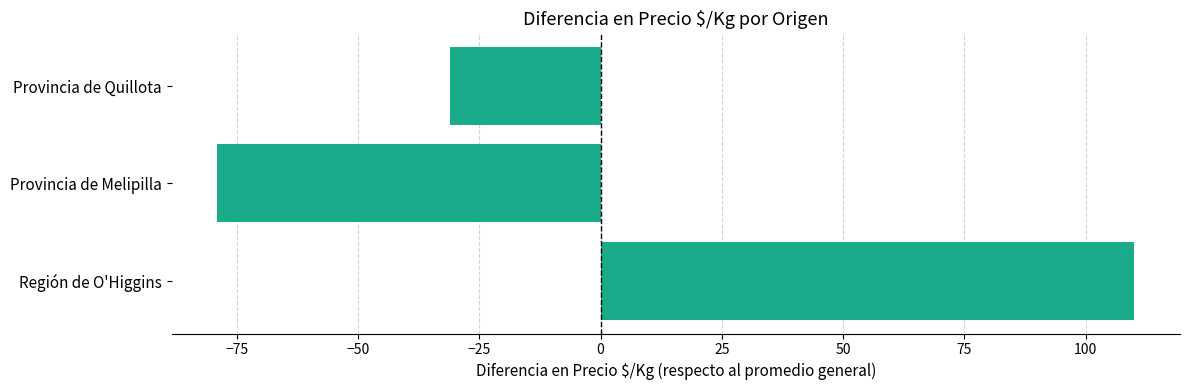

Does the chart contain stacked bars?

No